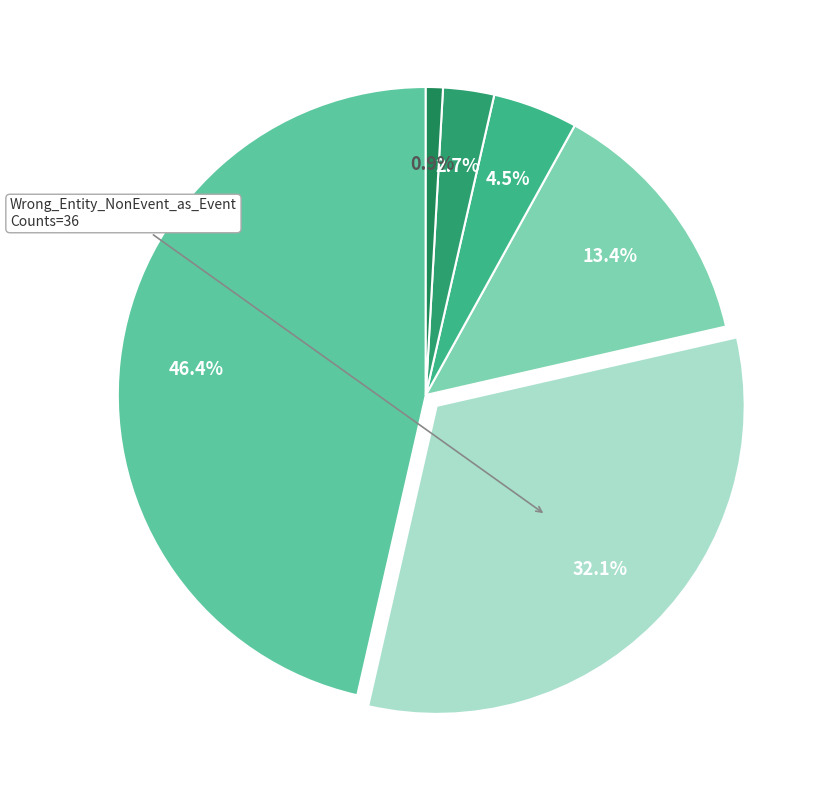

Is there a majority slice in this chart?

No